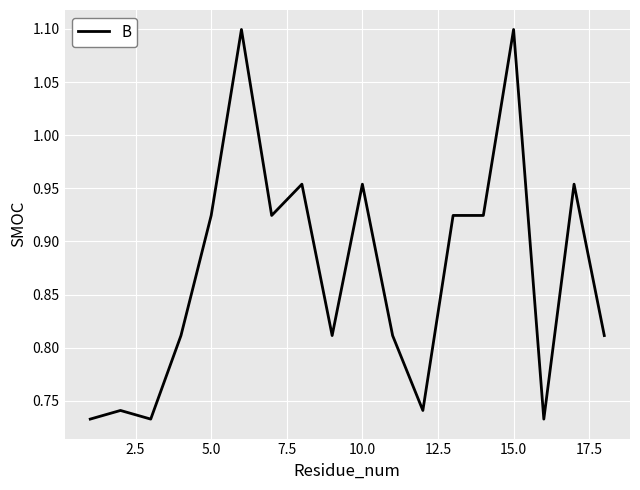

What is the difference between the second highest and minimum values?

0.4